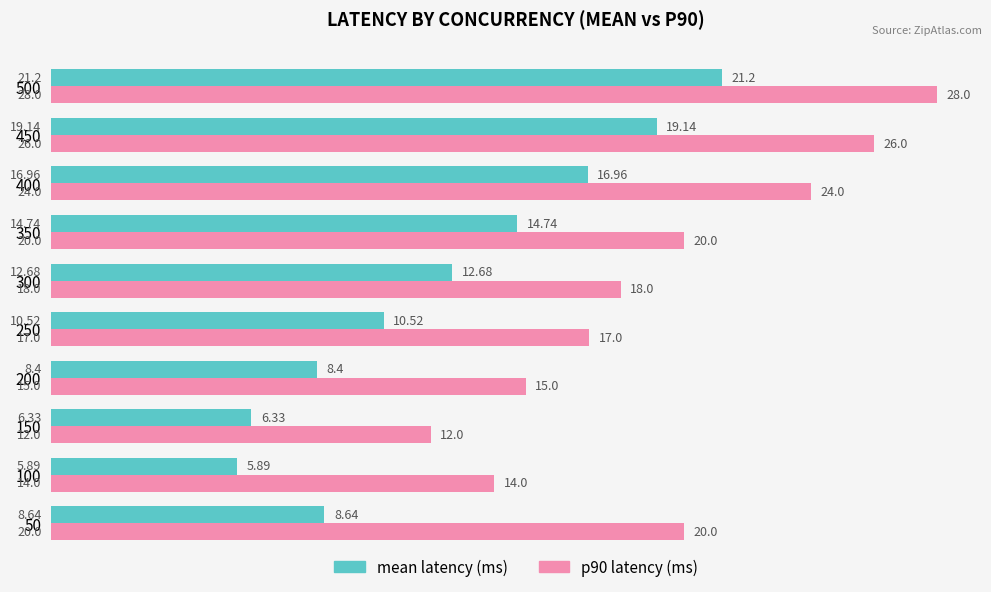

What are all the series names shown in the legend?

mean latency (ms), p90 latency (ms)